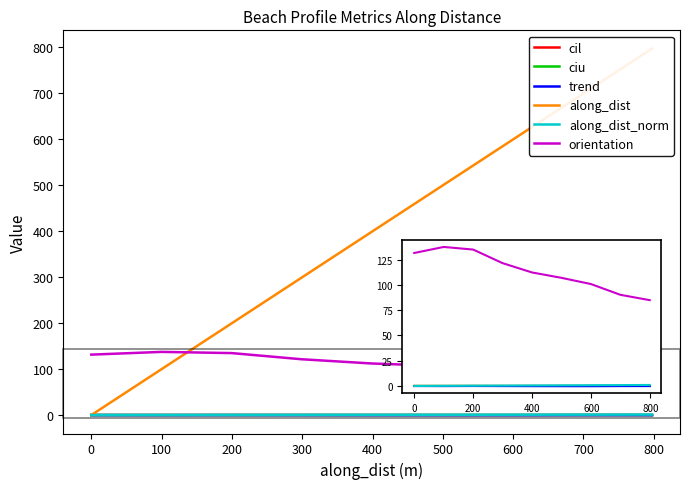

Count the number of data series in this chart.

6